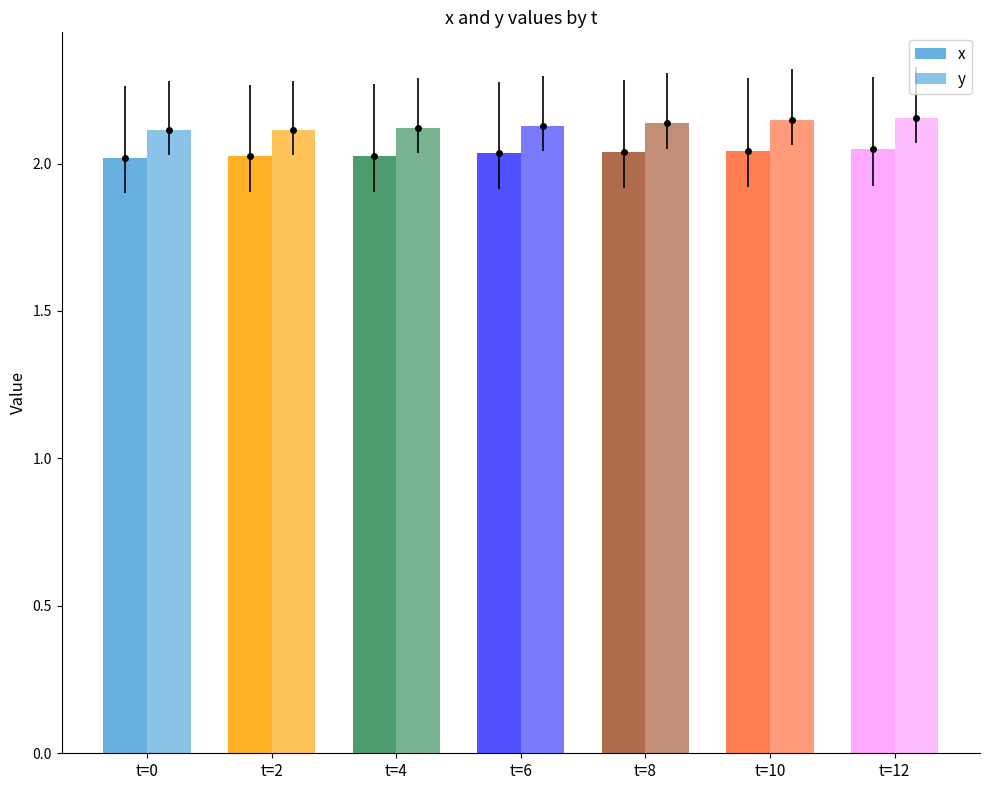

At how many categories does at least one series exceed 2?

7